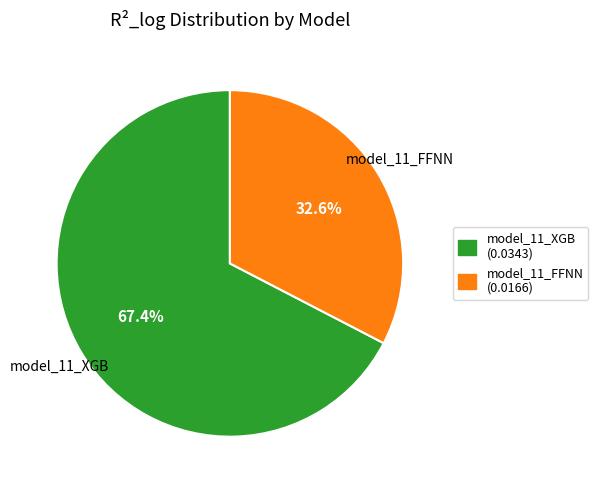

How much of the chart is everything except model_11_FFNN?

67.4%